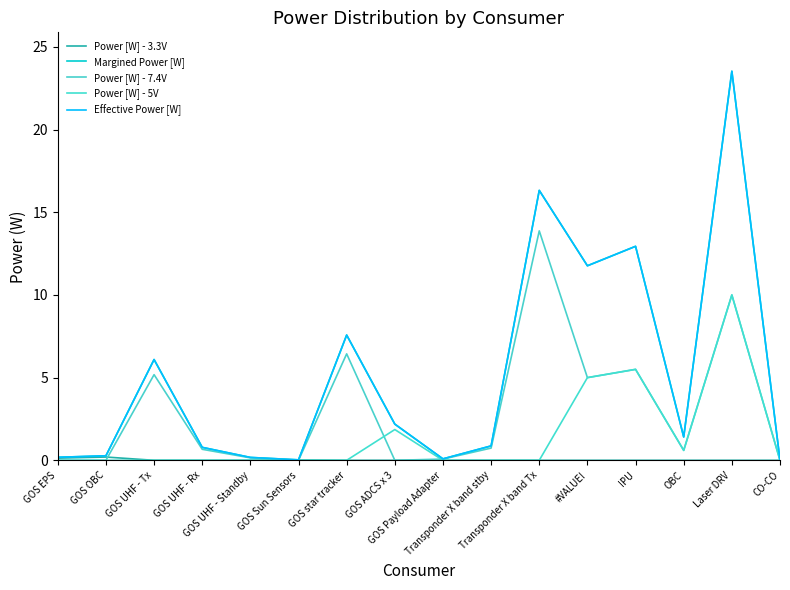

Does the chart display data point markers on the line(s)?

No